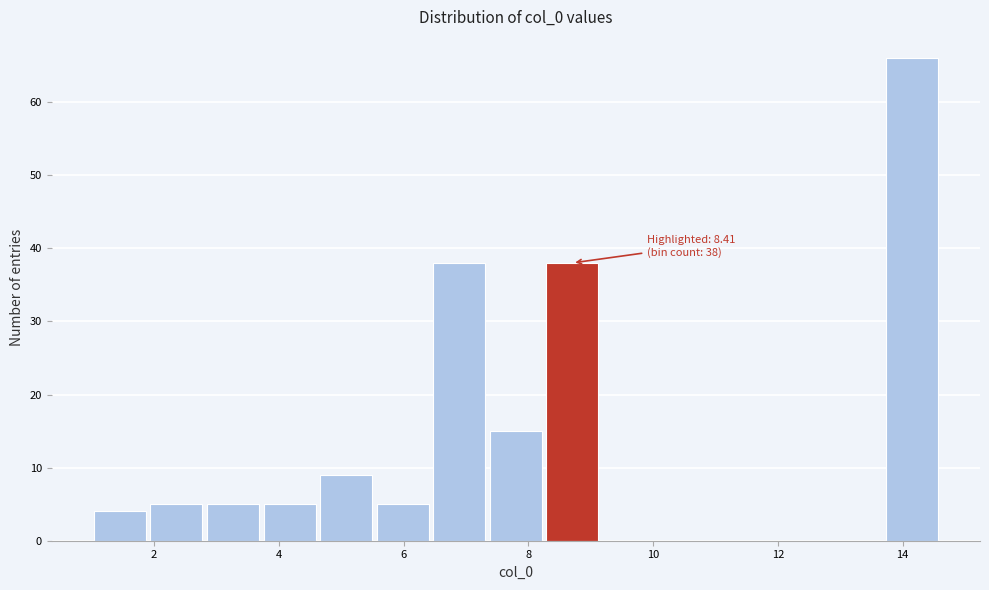

Which range on the x-axis has the tallest bar?

13.6 to 14.6